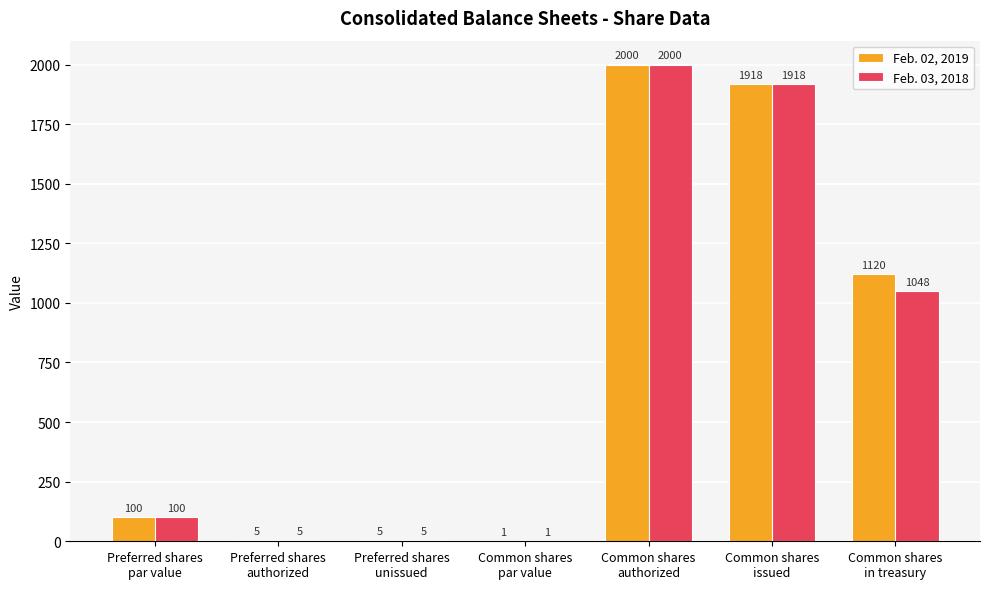

What are all the series names shown in the legend?

Feb. 02, 2019, Feb. 03, 2018